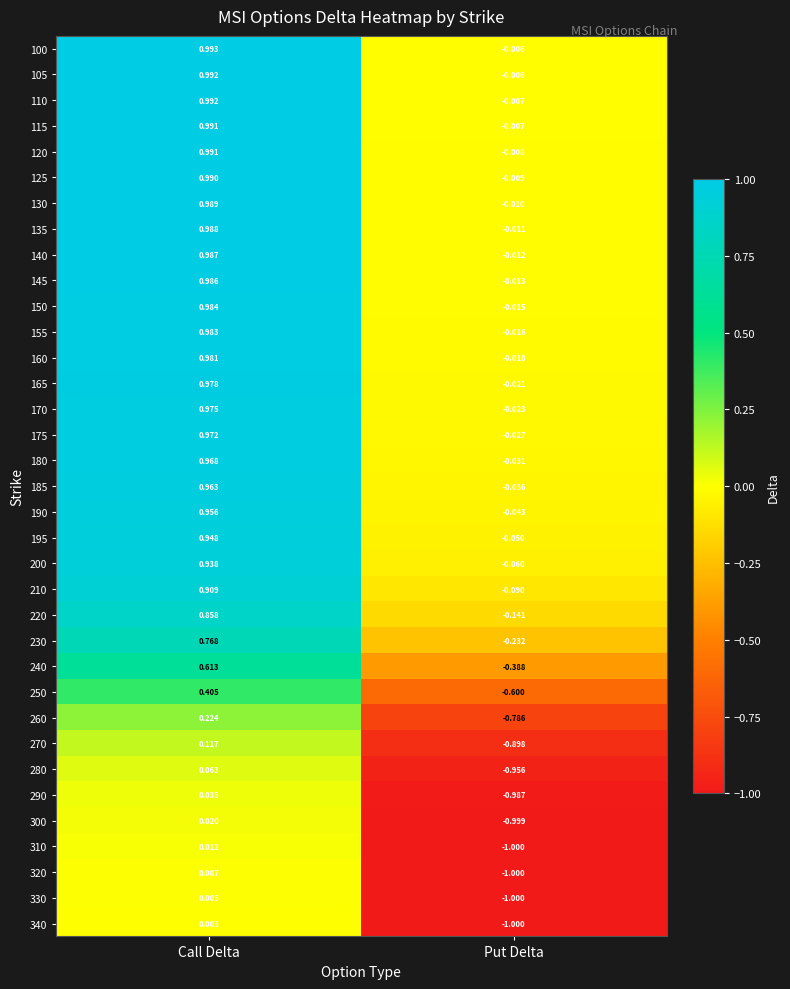

Which category has the highest value in the 260 series?

Call Delta